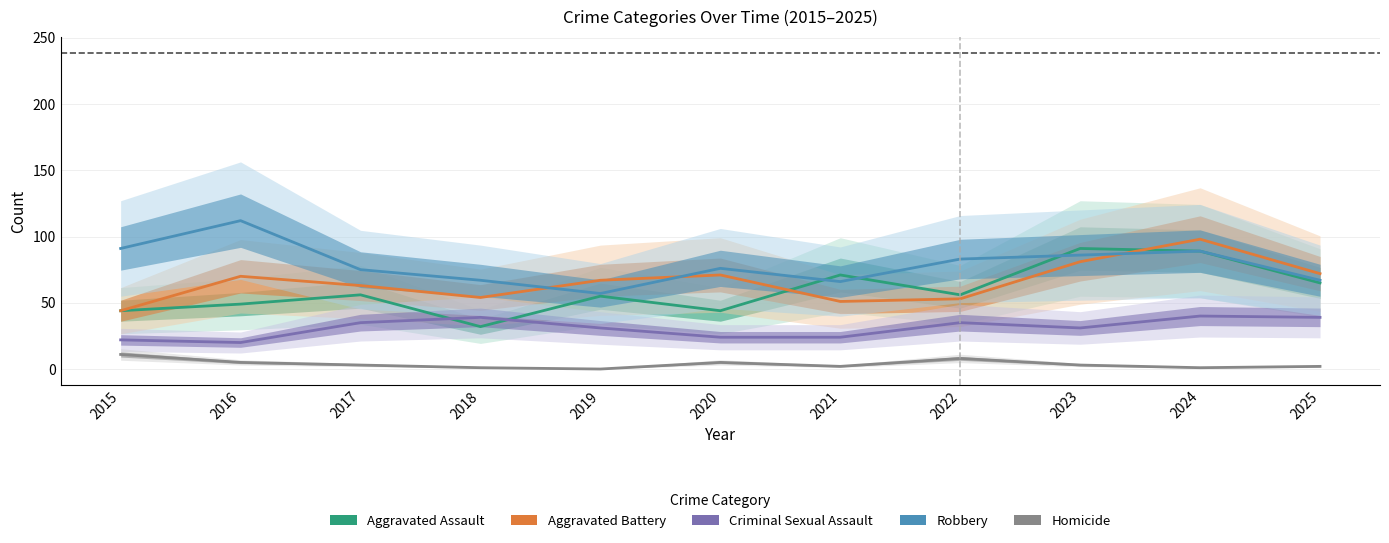

List the series in order of their peak value, lowest first.

Homicide, Criminal Sexual Assault, Aggravated Assault, Aggravated Battery, Robbery